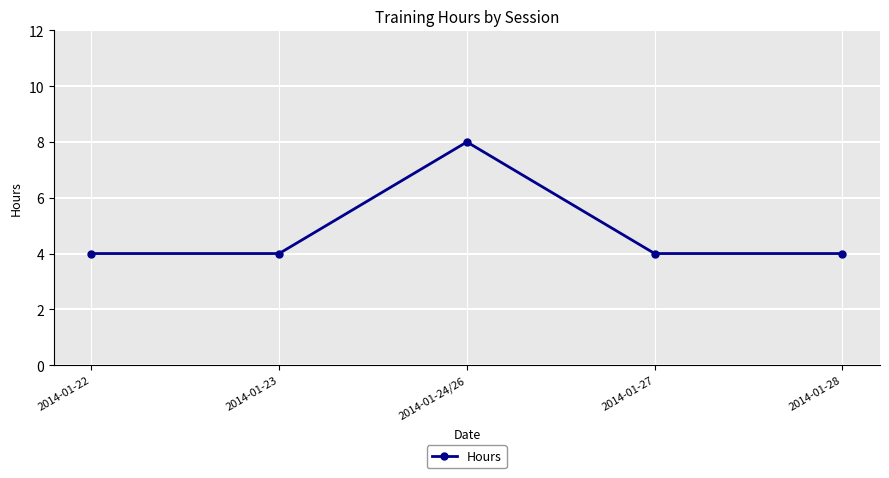

What is the label of the 5th point from the right?

2014-01-22